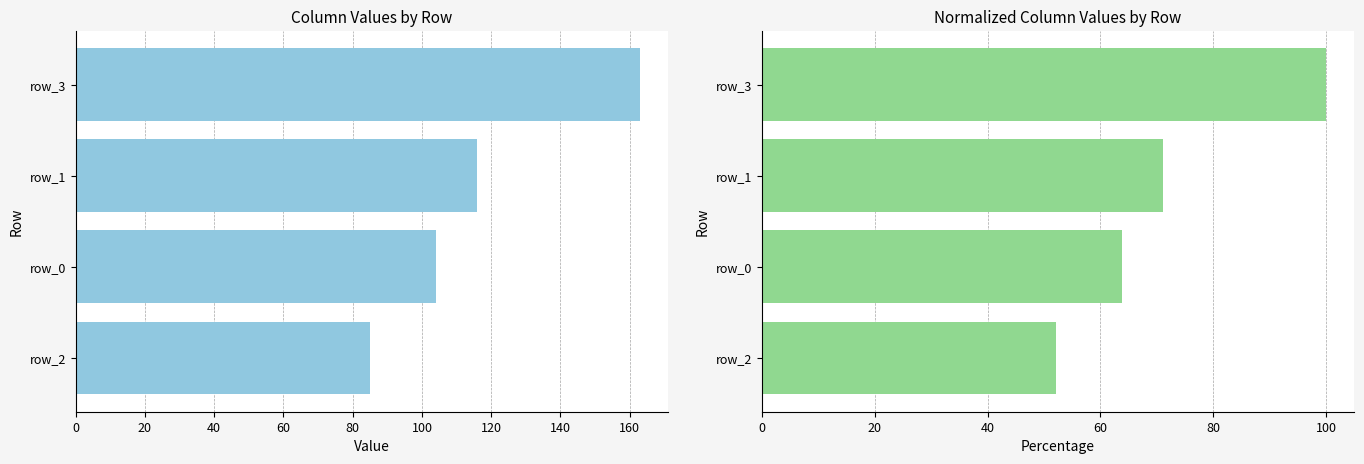

What is the value of the Percentage bar at the 2nd from the left?

71.2